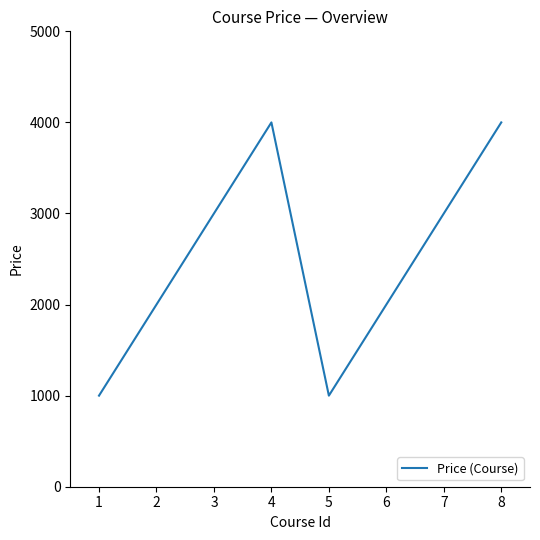

The value at 7 is 4676. True or false?

False